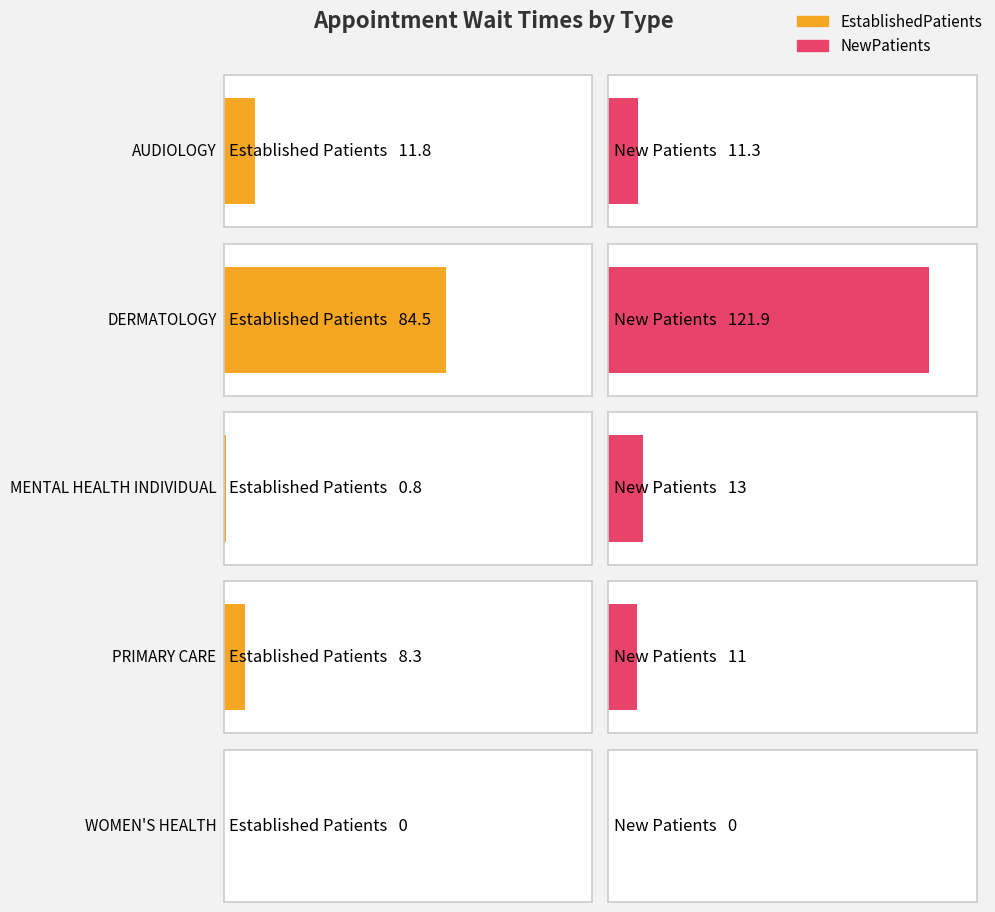

At which label is EstablishedPatients closest to 42?

AUDIOLOGY